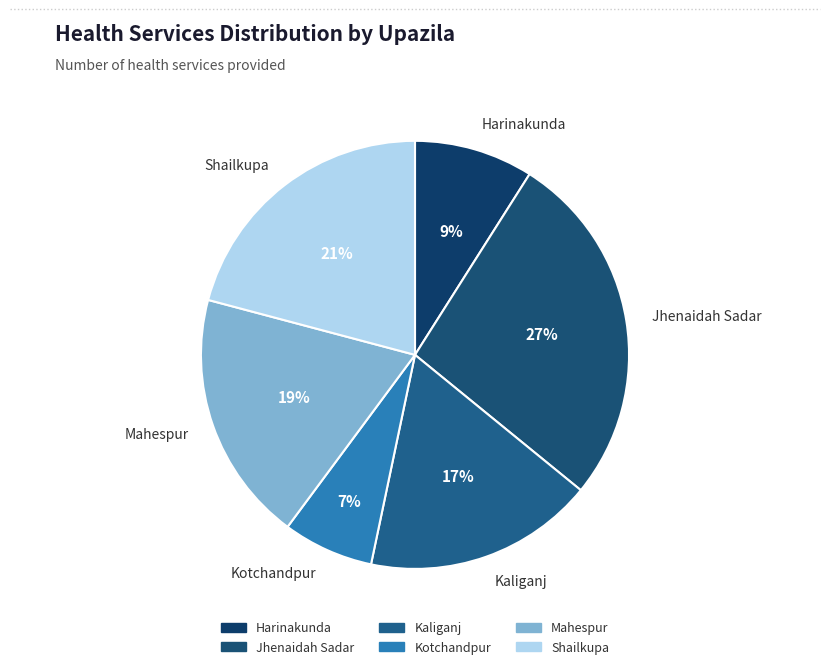

Which category has the smallest portion of the pie?

Kotchandpur